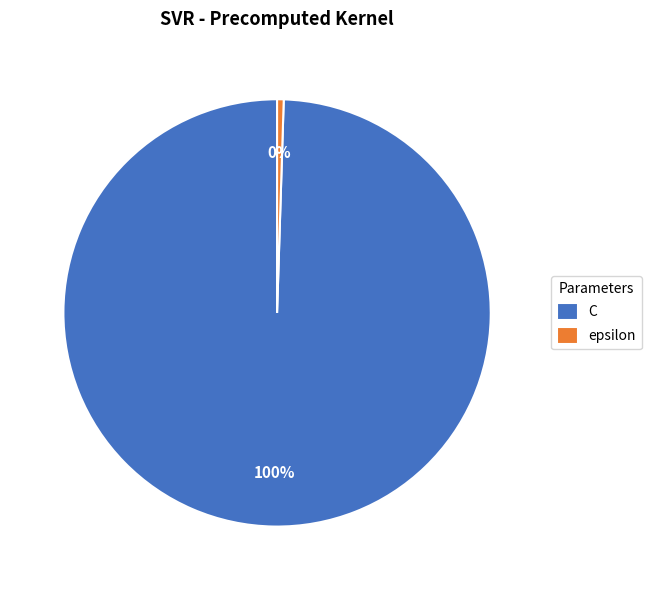

How many segments does this pie chart have?

2